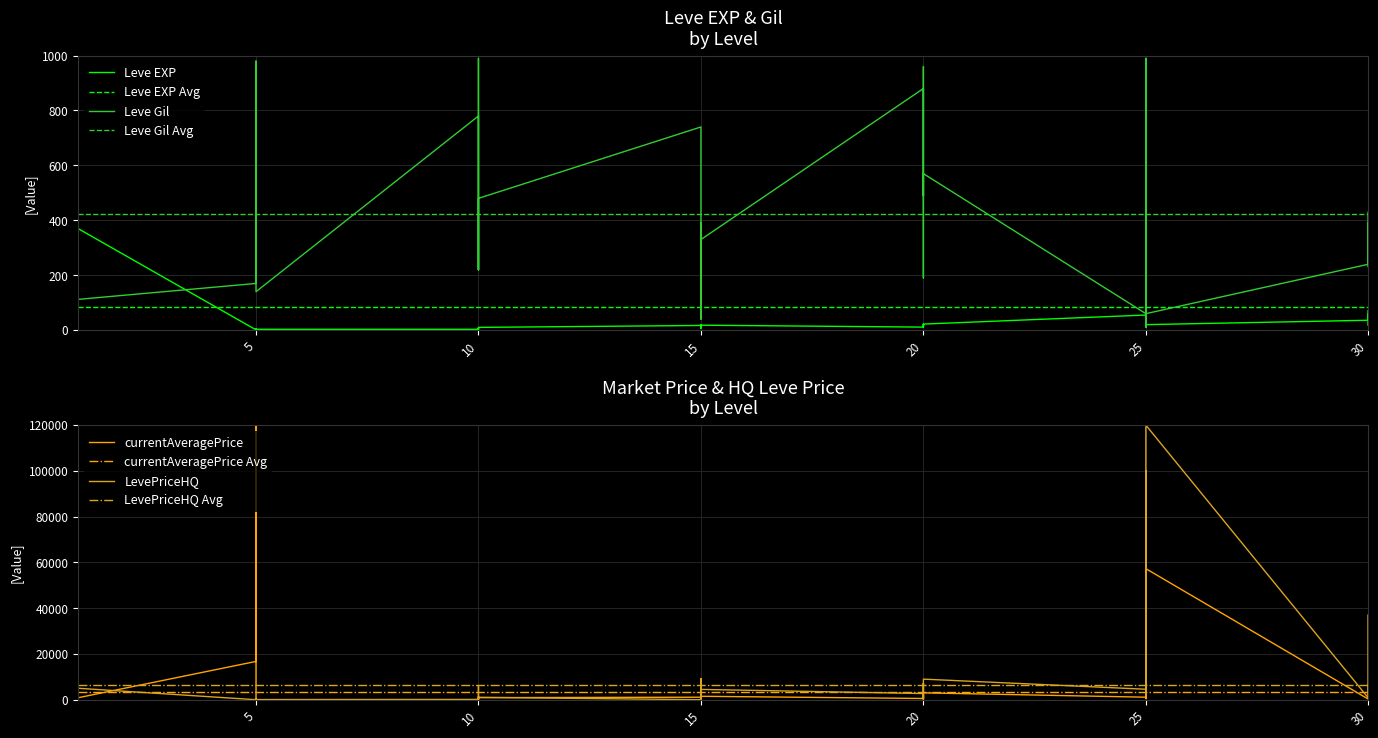

Where is the first local minimum for Leve Gil?

1